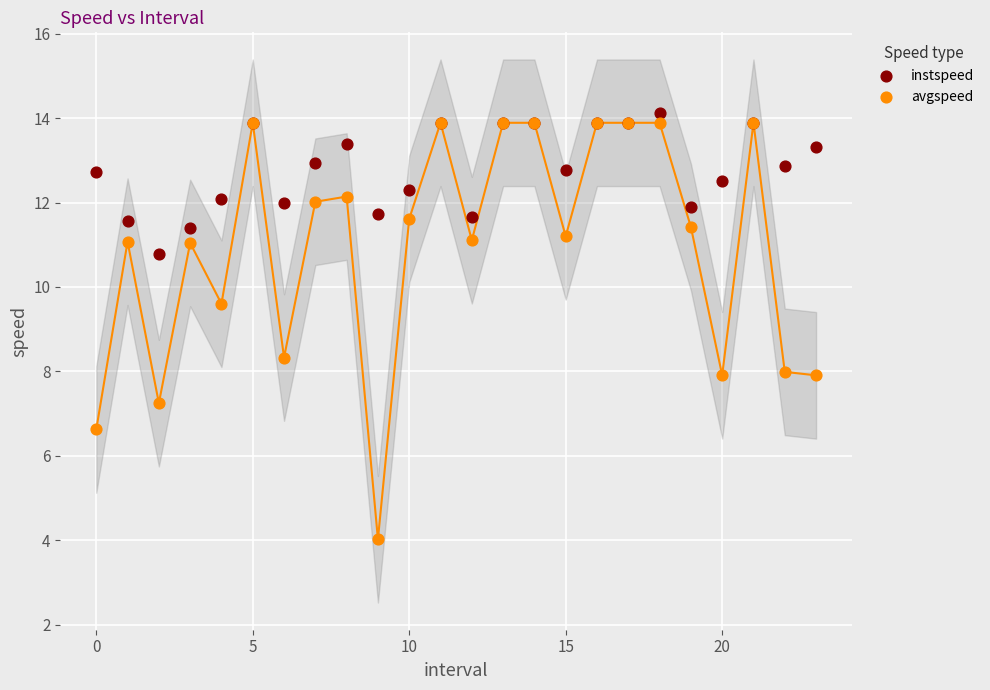

What are all the series names shown in the legend?

instspeed, avgspeed